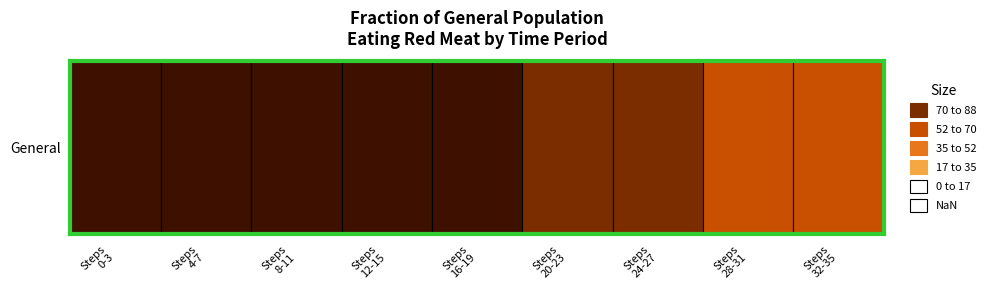

Is it true that the value at 24 is 0.3?

False